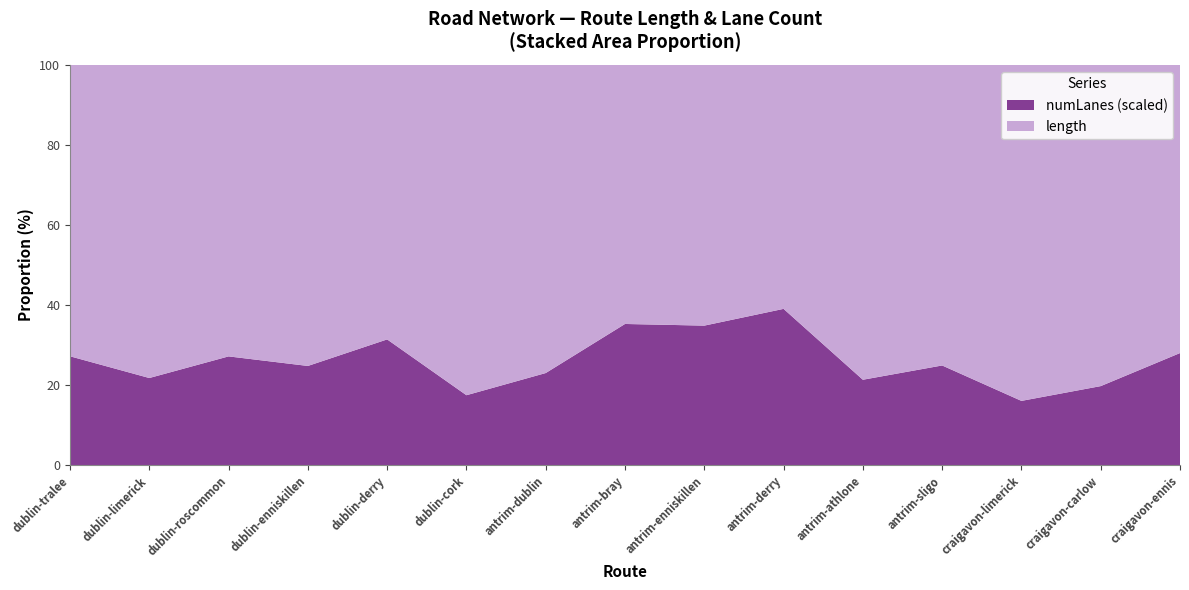

Reading right to left, extract all data points from this chart.

length: 2570.4	2031.4	2612.9	1507.4	1842.7	780.6	934.3	1835.0	1672.4	2360.6	2183.0	1517.1	1340.0	1796.2	2676.4
numLanes: 2.0	1.0	1.0	1.0	1.0	1.0	1.0	2.0	1.0	1.0	2.0	1.0	1.0	1.0	2.0